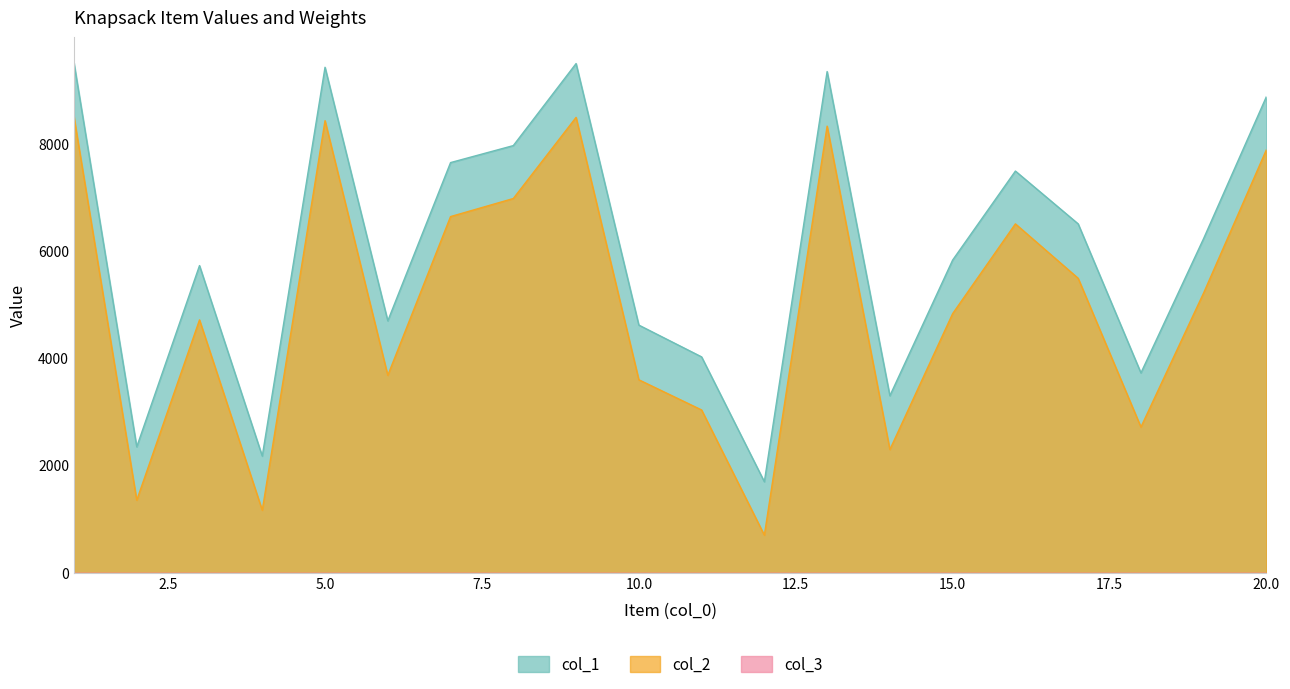

Which category has the highest value across all series?

1